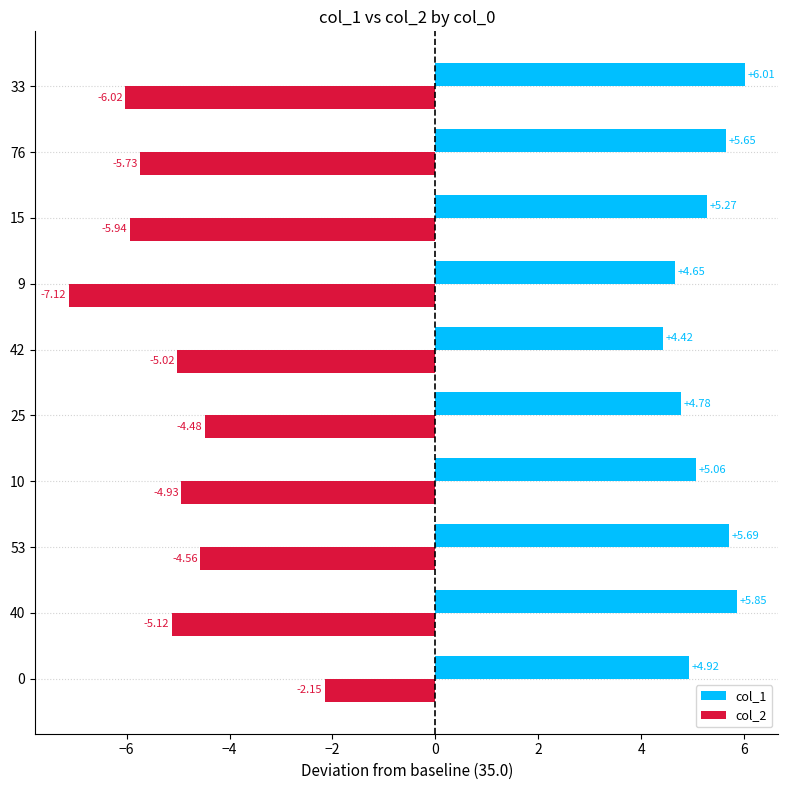

What value does the col_2 series have at 9?

-7.1